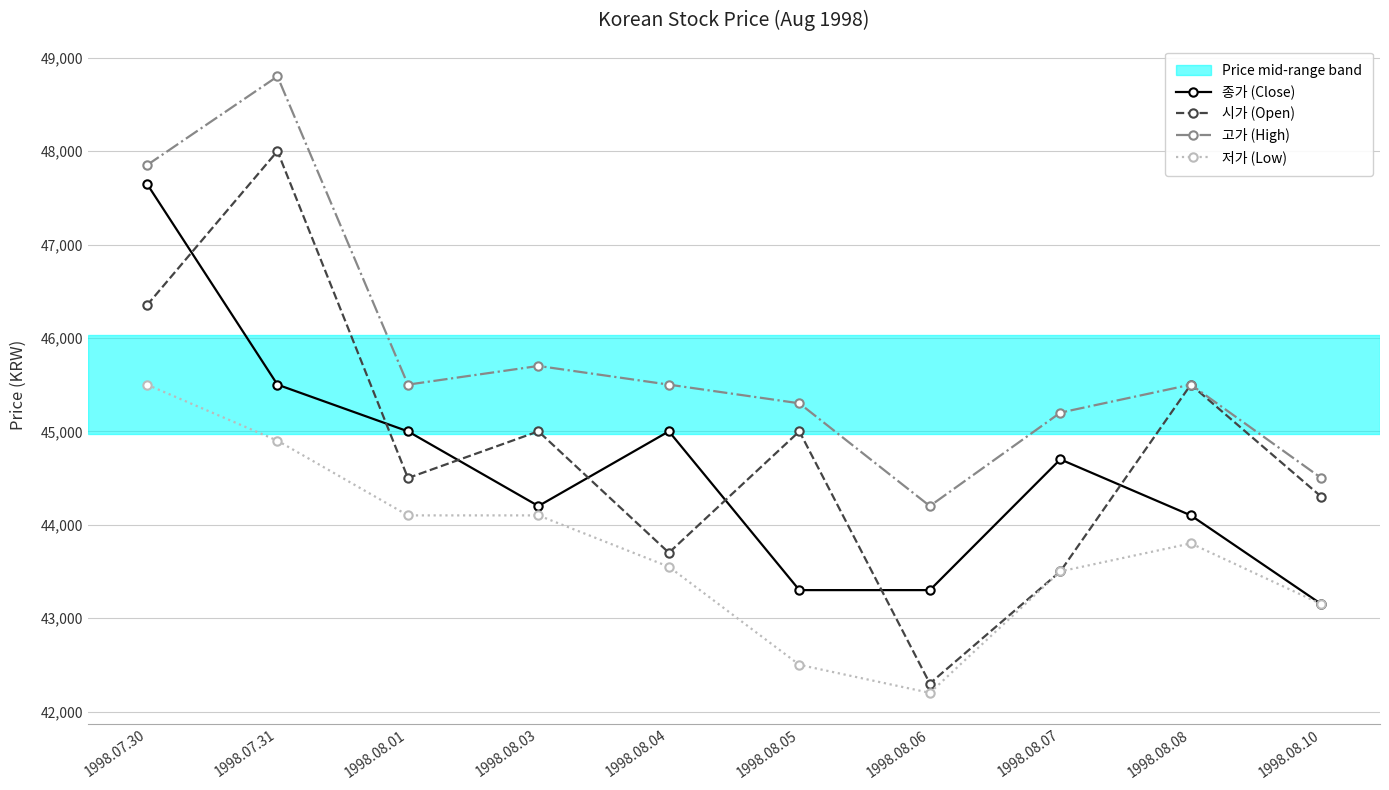

After their last crossing, which series has the higher values: 종가 (Close) or 시가 (Open)?

시가 (Open)